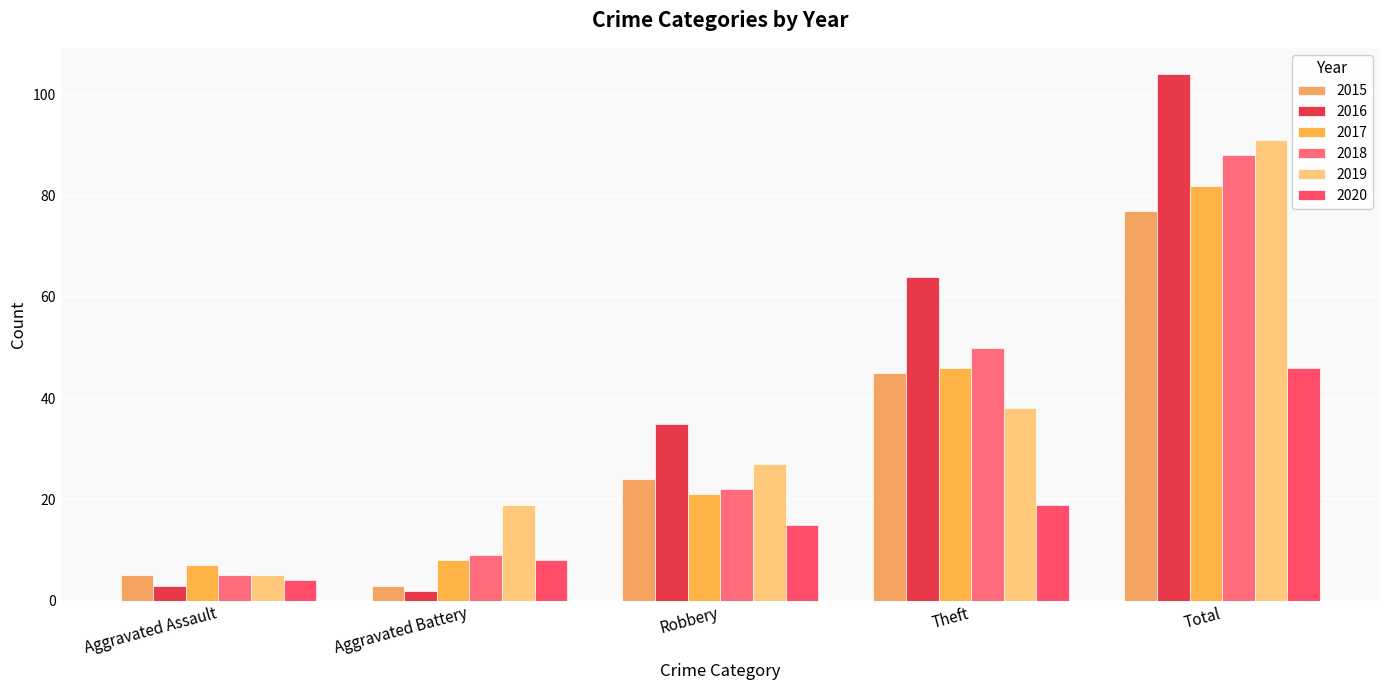

Which series has the widest spread of values?

2016